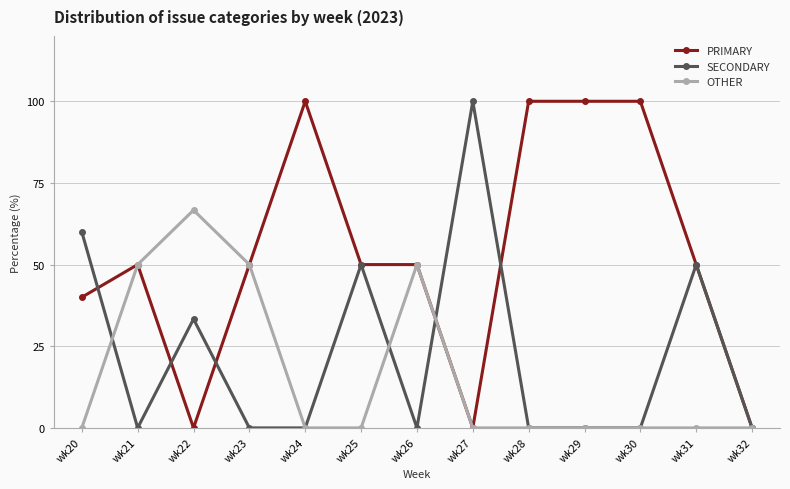

What is the spread (max minus min) of values at wk27?

100.0